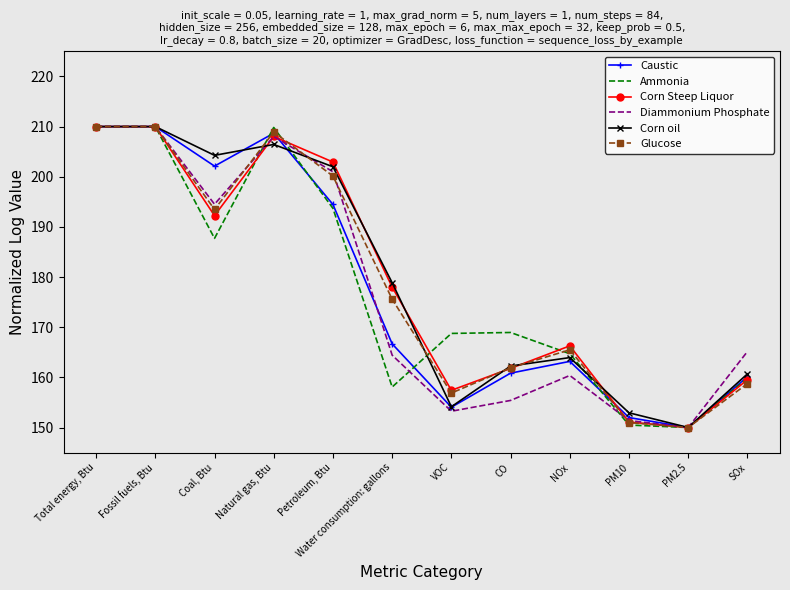

Is the value of Corn oil at Total energy, Btu greater than the value of Caustic at CO?

Yes